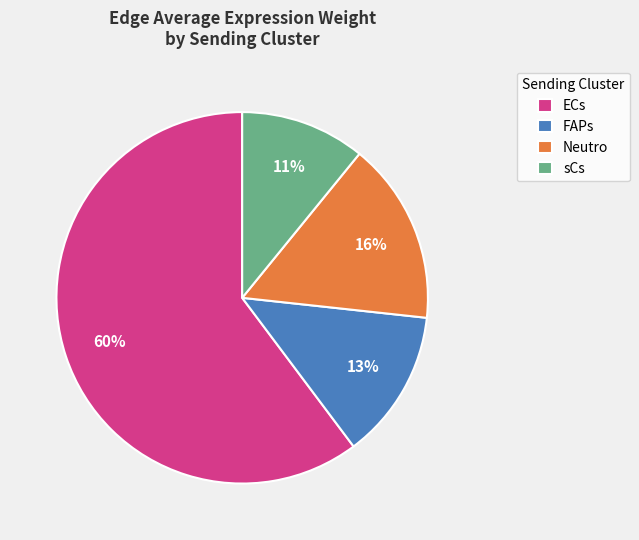

Which category has the smallest portion of the pie?

sCs